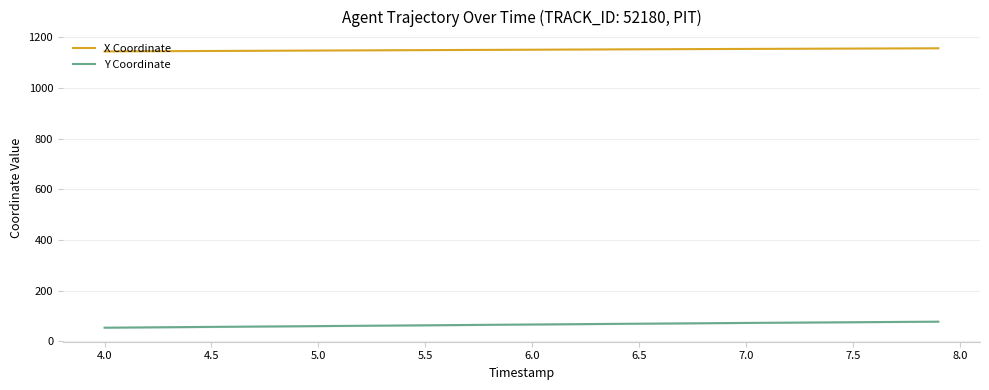

Does the chart display data point markers on the line(s)?

No